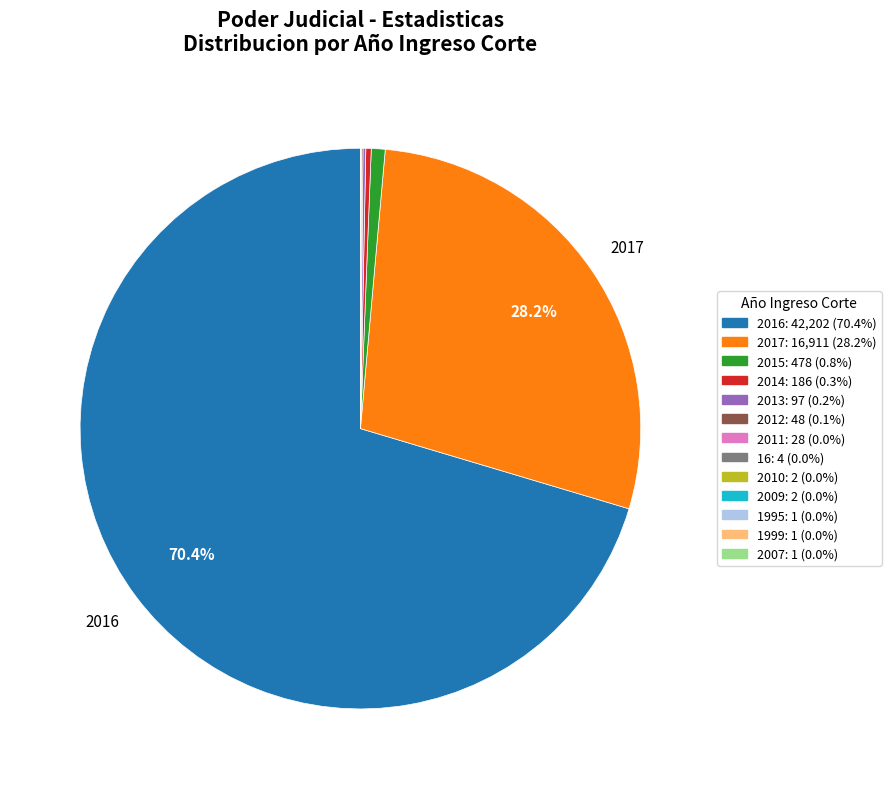

Is there a majority slice in this chart?

Yes